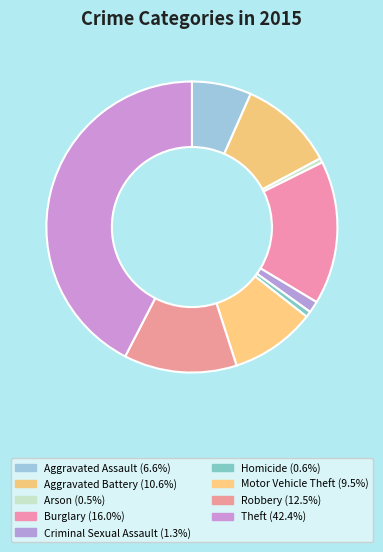

Which category has the smallest portion of the pie?

Arson